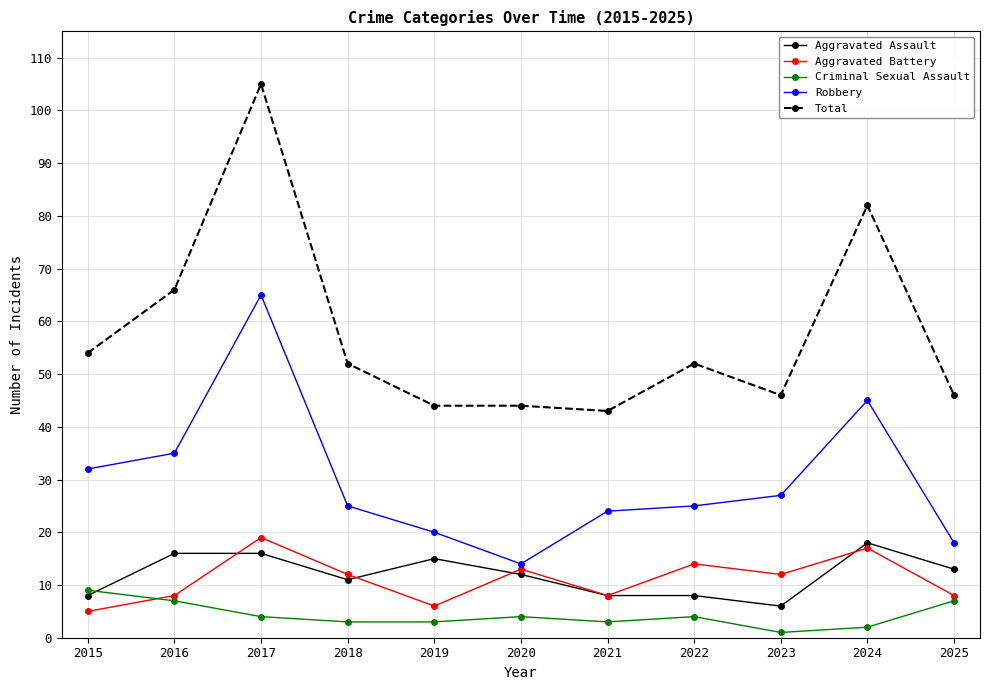

True or false: Criminal Sexual Assault and Total intersect in this chart.

False